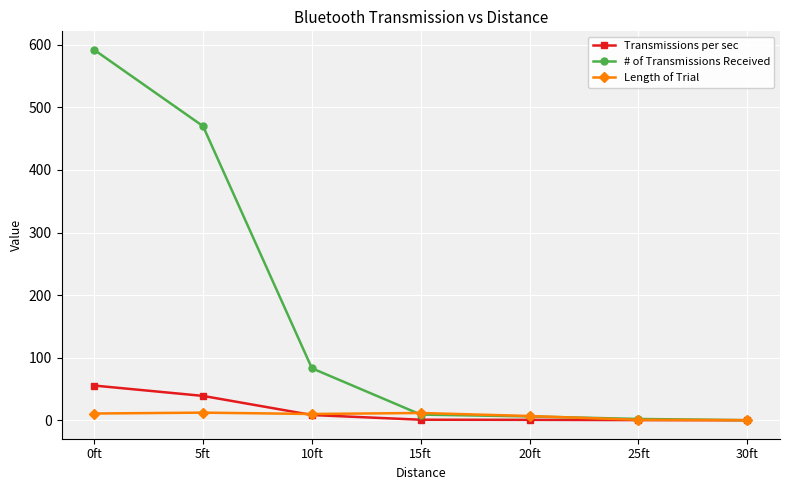

True or false: Length of Trial has a value of 6.7 at 20ft.

True